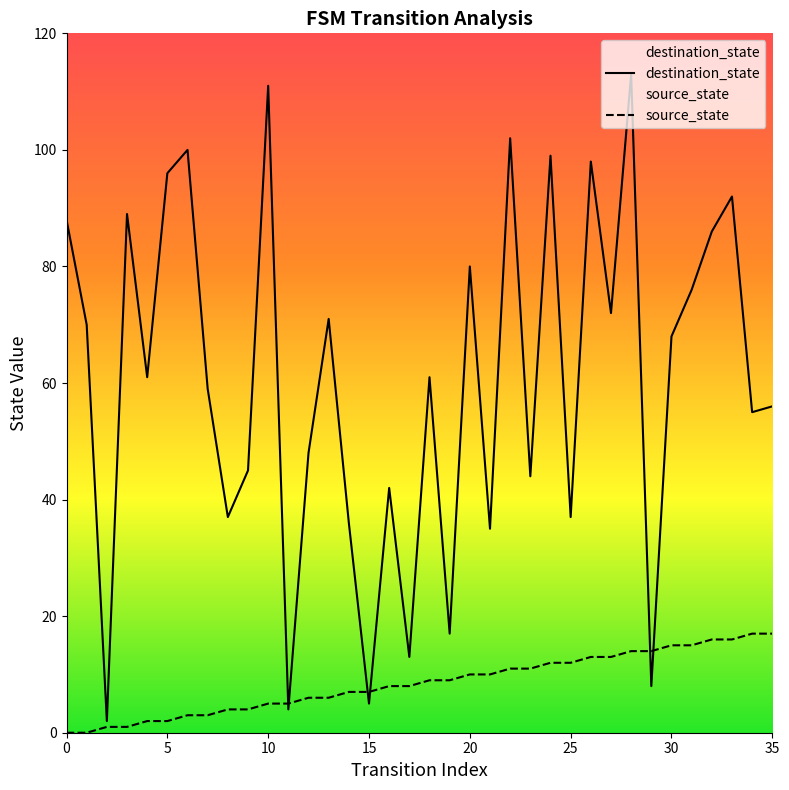

How many interior local peaks does the destination_state series have?

12